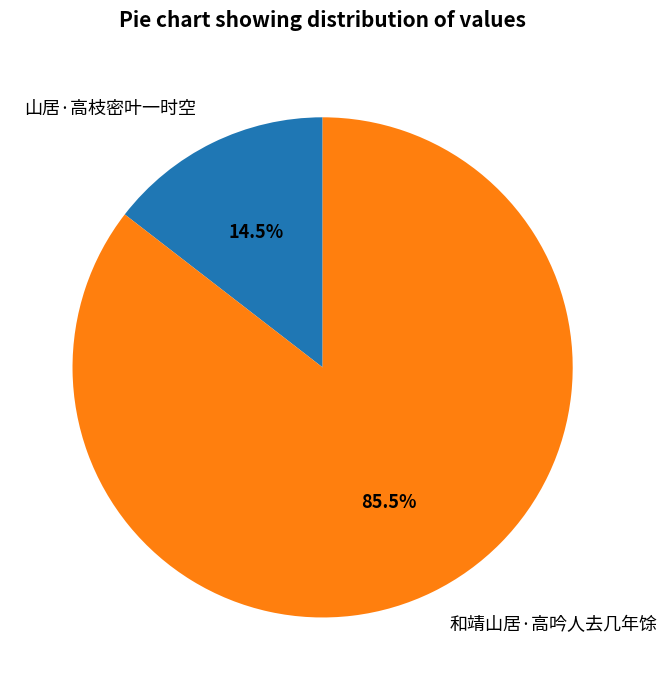

To the nearest percent, what is the difference between the 和靖山居·高吟人去几年馀 and 山居·高枝密叶一时空 slice percentages?

71%